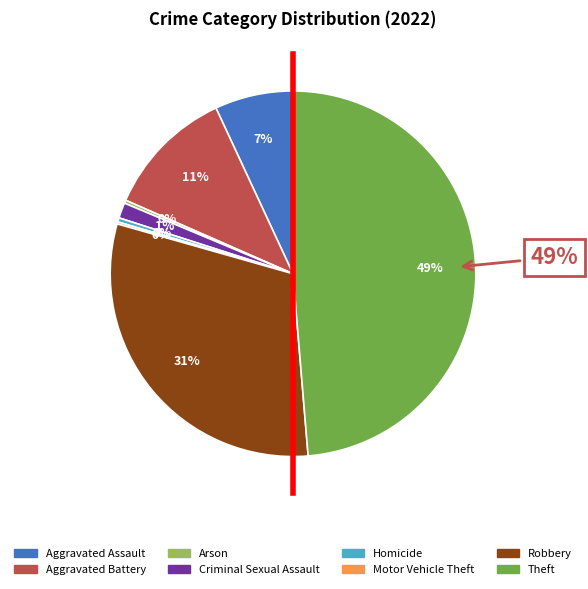

The Homicide slice represents 13% of the pie. True or false?

False